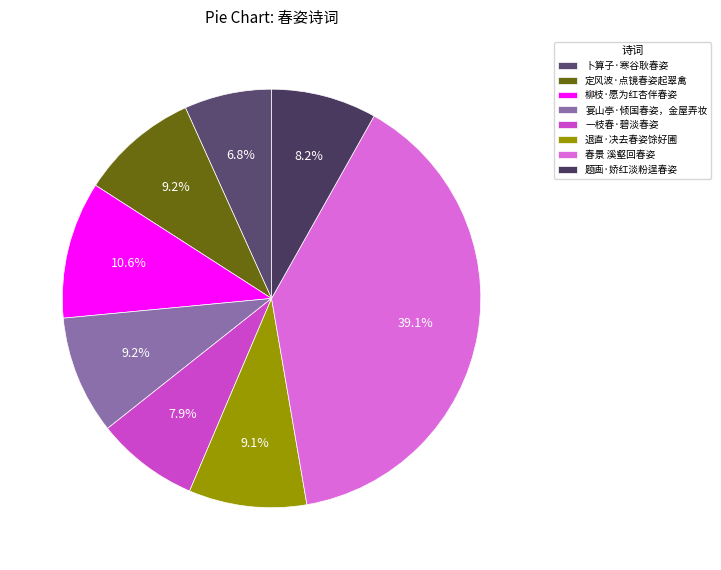

Count the number of slices in the pie.

8